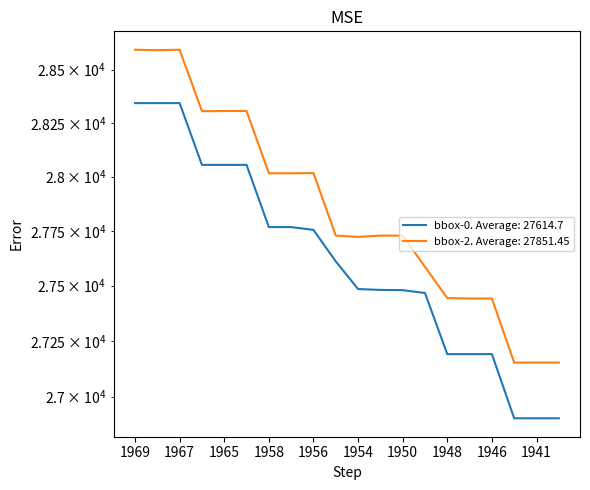

Between 1968 and 1947, which series saw the biggest shift?

bbox-0